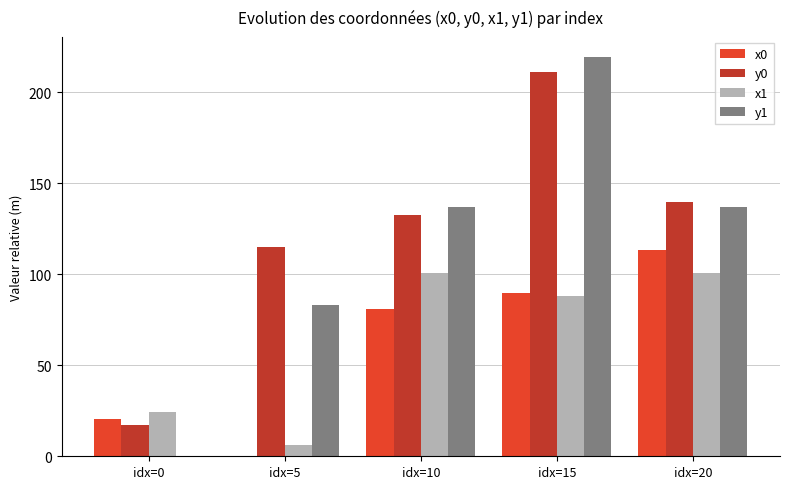

Between idx=5 and idx=20, which series saw the biggest shift?

x0